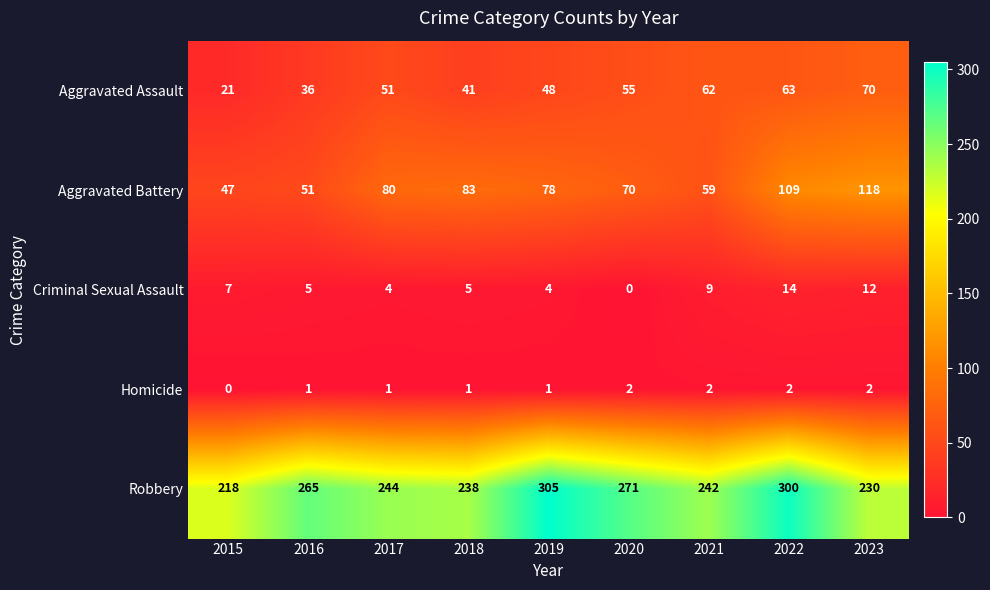

Which series has the widest spread of values?

Robbery